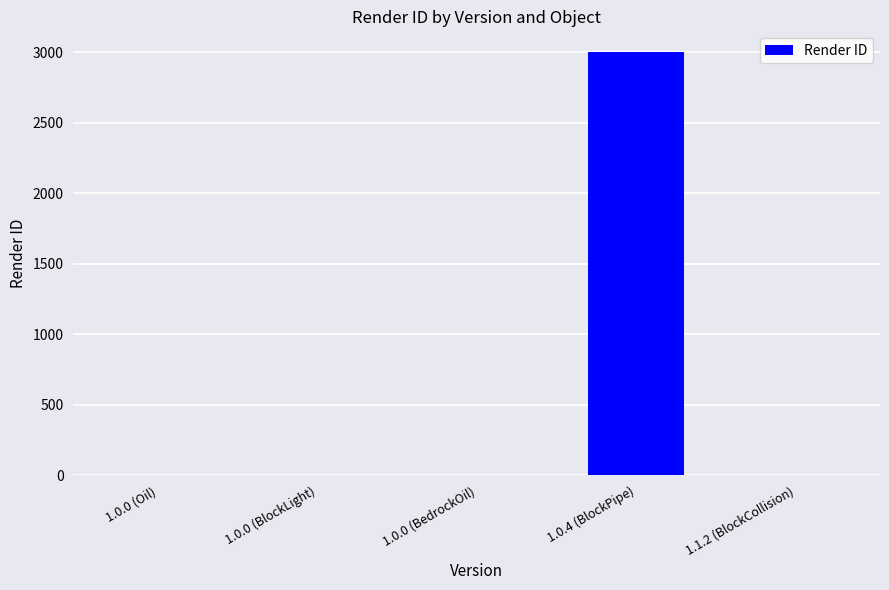

How many values exceed 0?

1